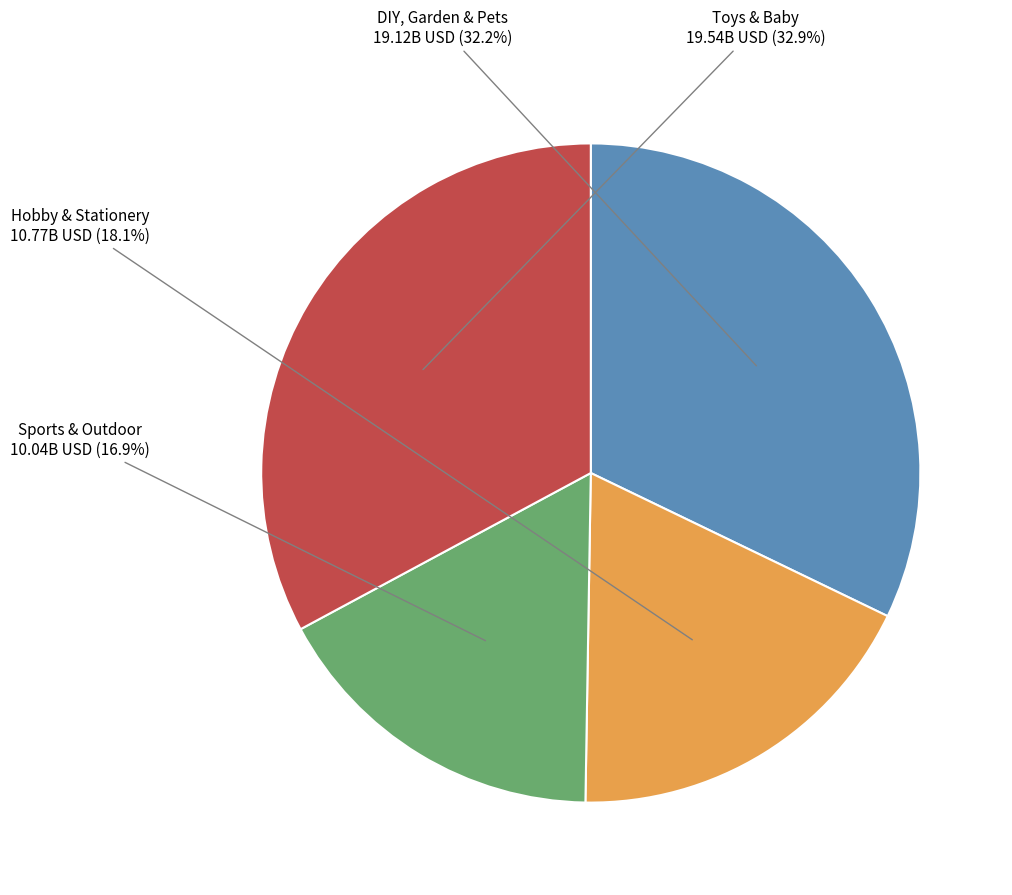

To the nearest percent, what is the combined percentage of Hobby & Stationery and DIY, Garden & Pets?

50%